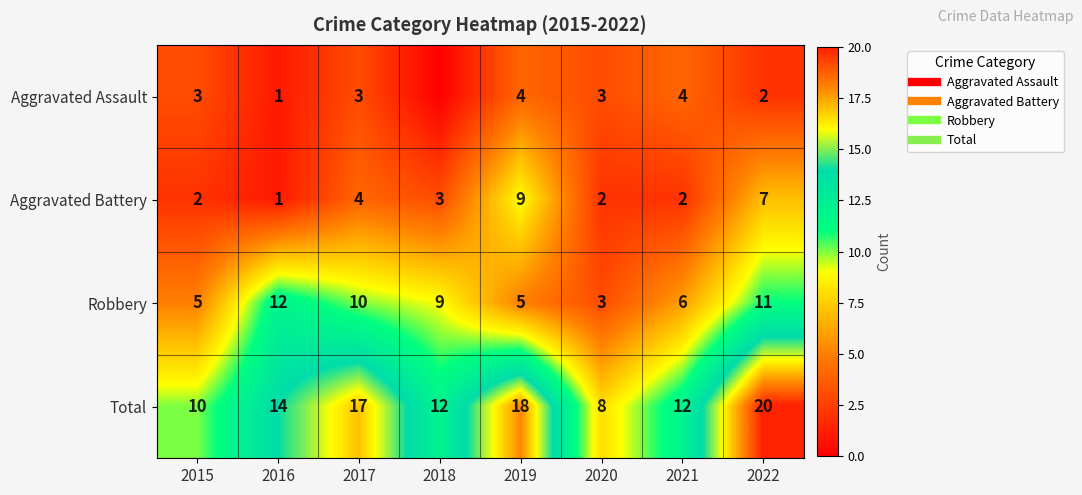

What is the sum of the Robbery values at 2020 and 2017?

13